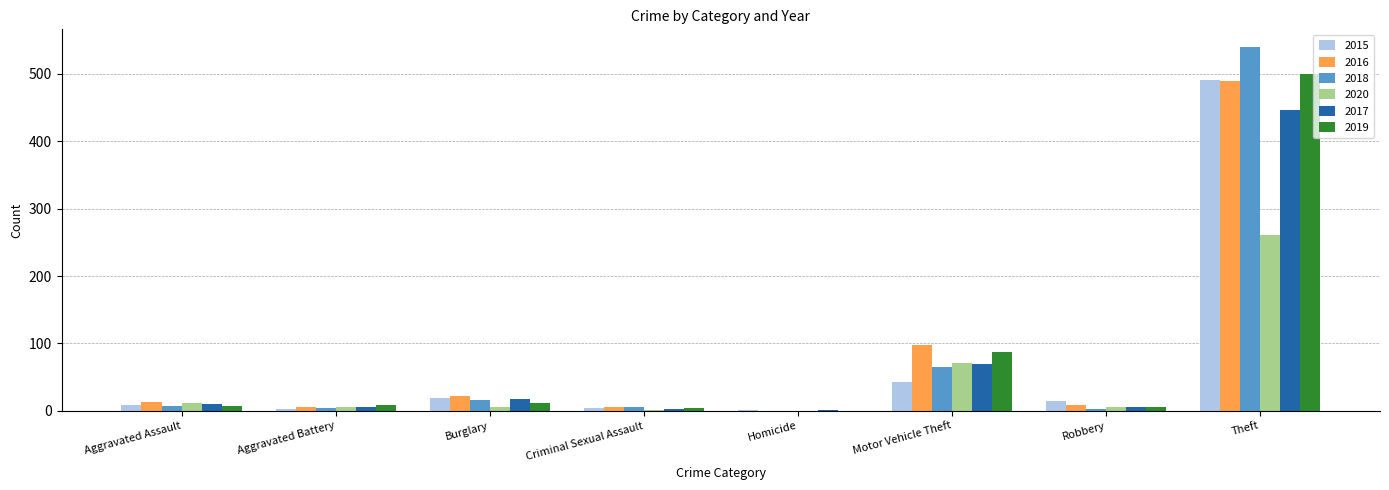

At which label is 2018 closest to 269?

Motor Vehicle Theft